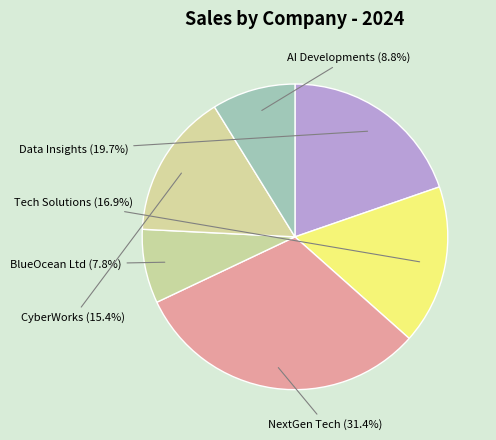

Does BlueOcean Ltd account for over 50% of the chart?

No